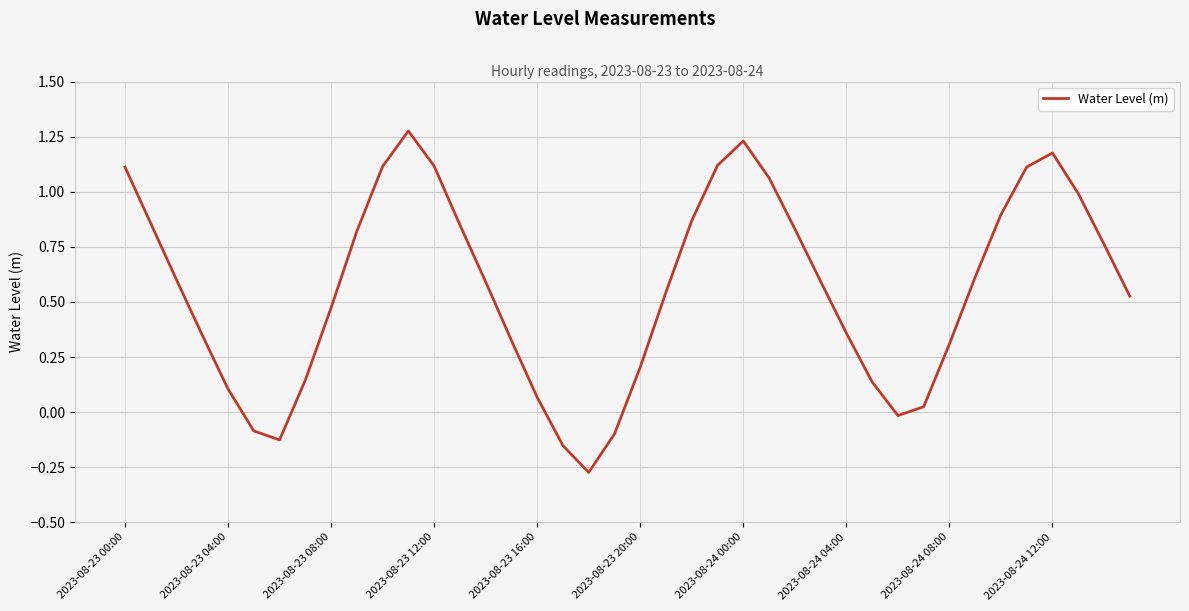

Count the number of data series in this chart.

1